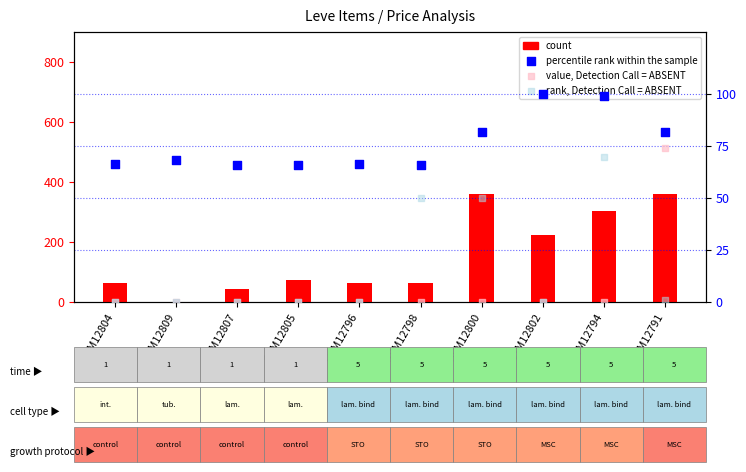

Which series contains the highest Y value?

count